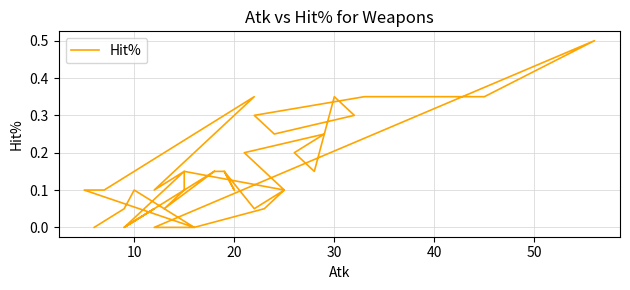

How many positive values are there?

33